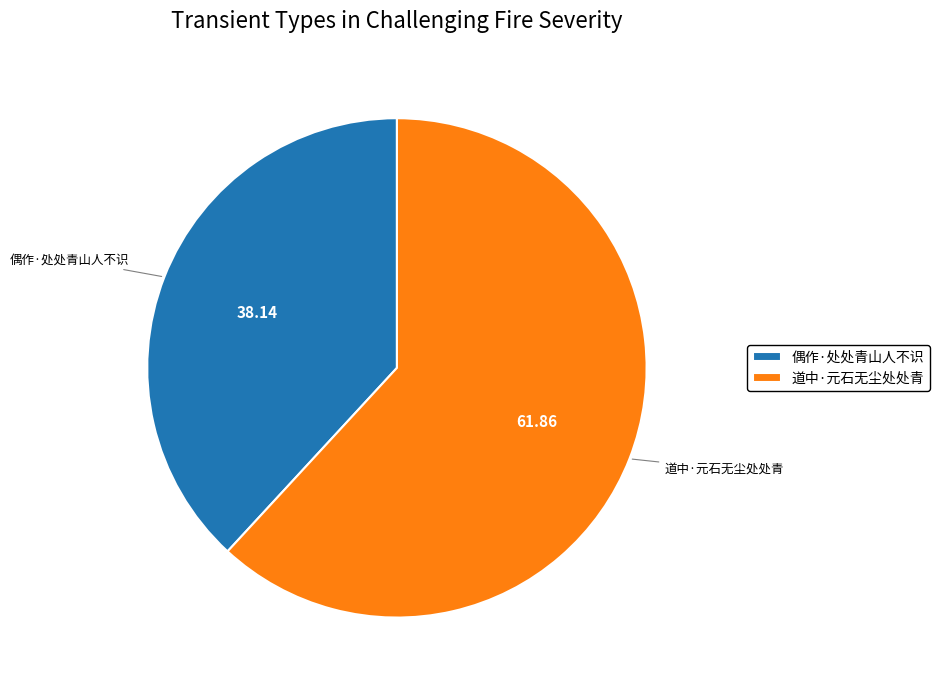

Is it true that 道中·元石无尘处处青 is 62% of the pie?

True